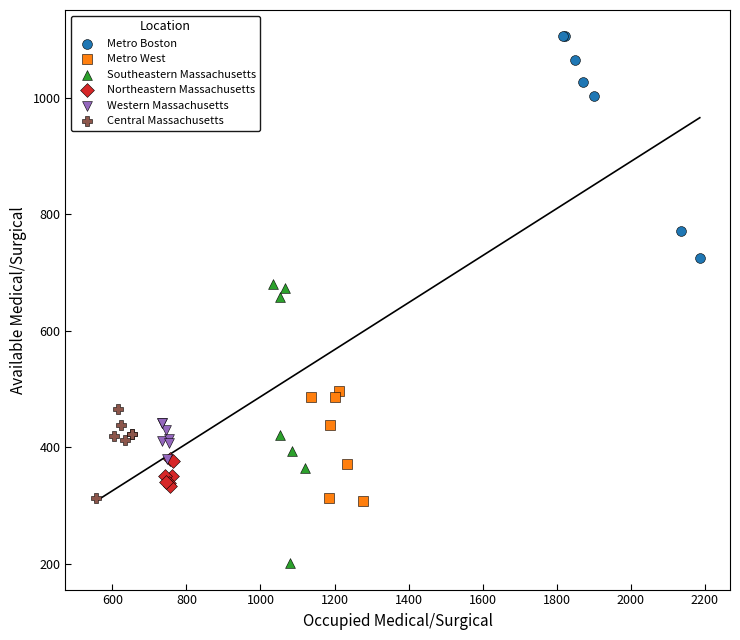

Which series contains the highest Y value?

Metro Boston